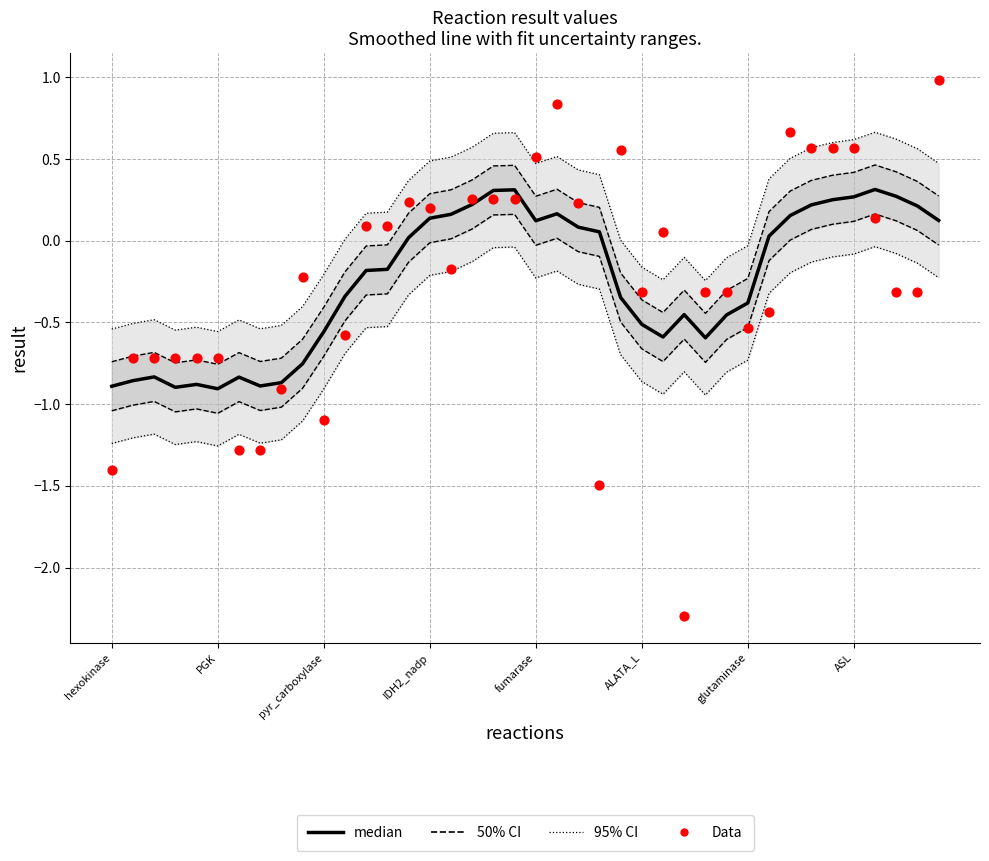

Which series reaches the maximum Y coordinate?

Data